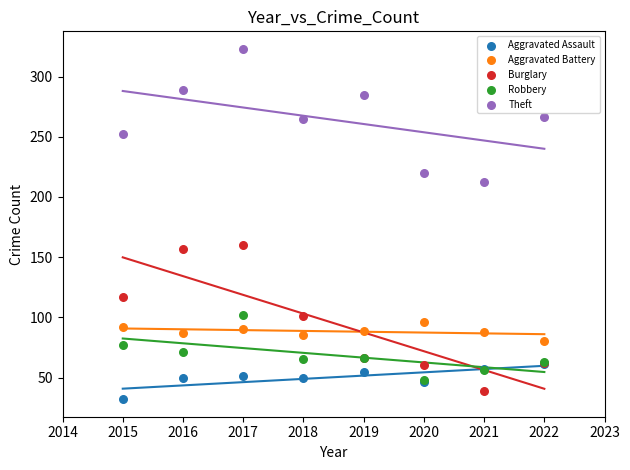

What are all the series names shown in the legend?

Aggravated Assault, Aggravated Battery, Burglary, Robbery, Theft